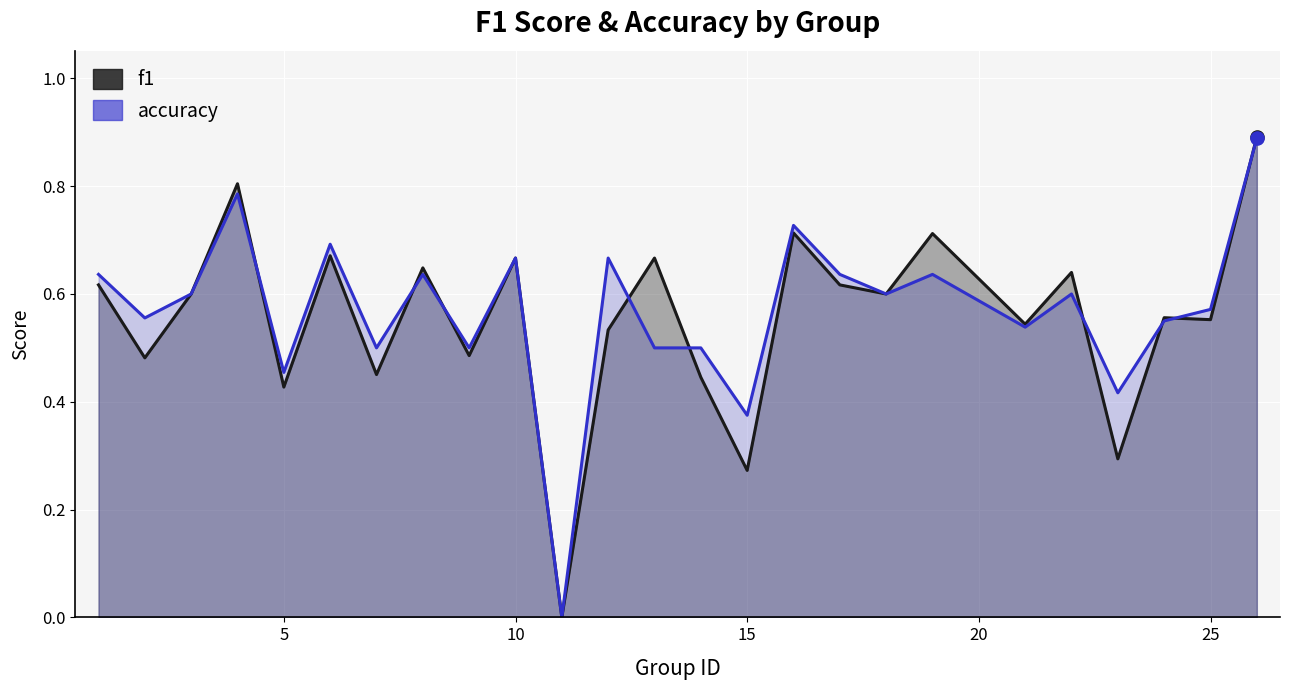

What are all the series names shown in the legend?

f1, accuracy